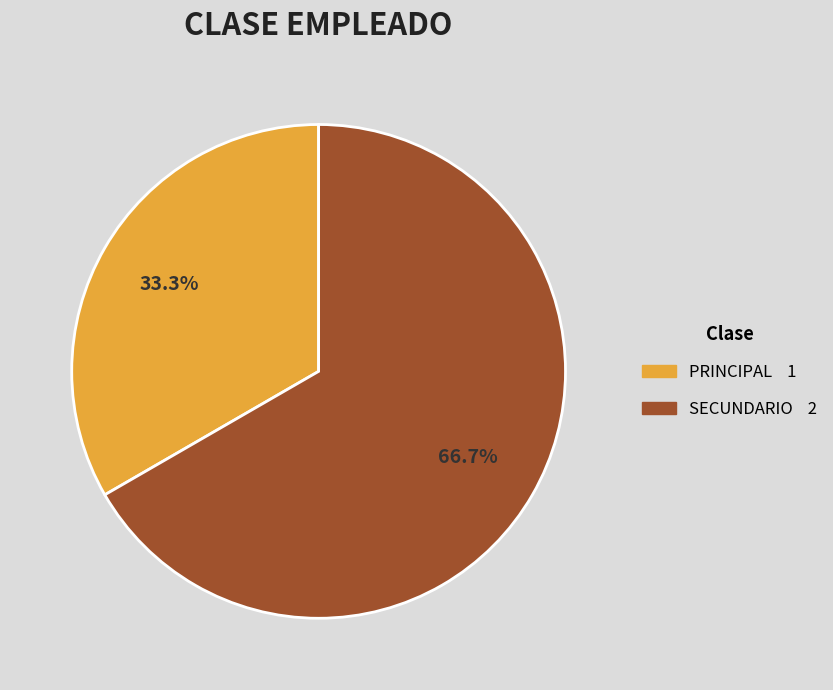

To the nearest percent, what is the combined percentage of SECUNDARIO and PRINCIPAL?

100%